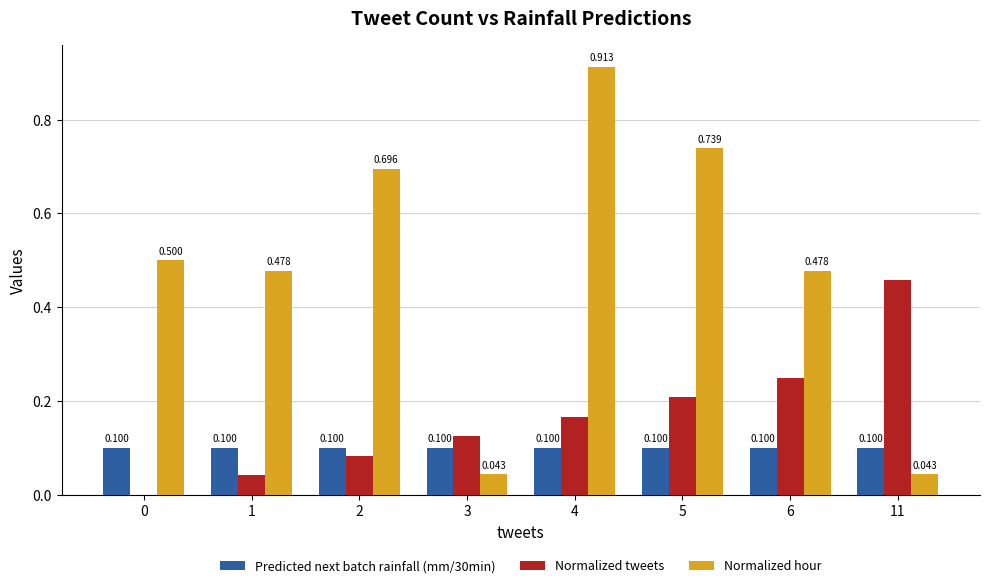

Which series has the largest total across all categories?

Normalized hour